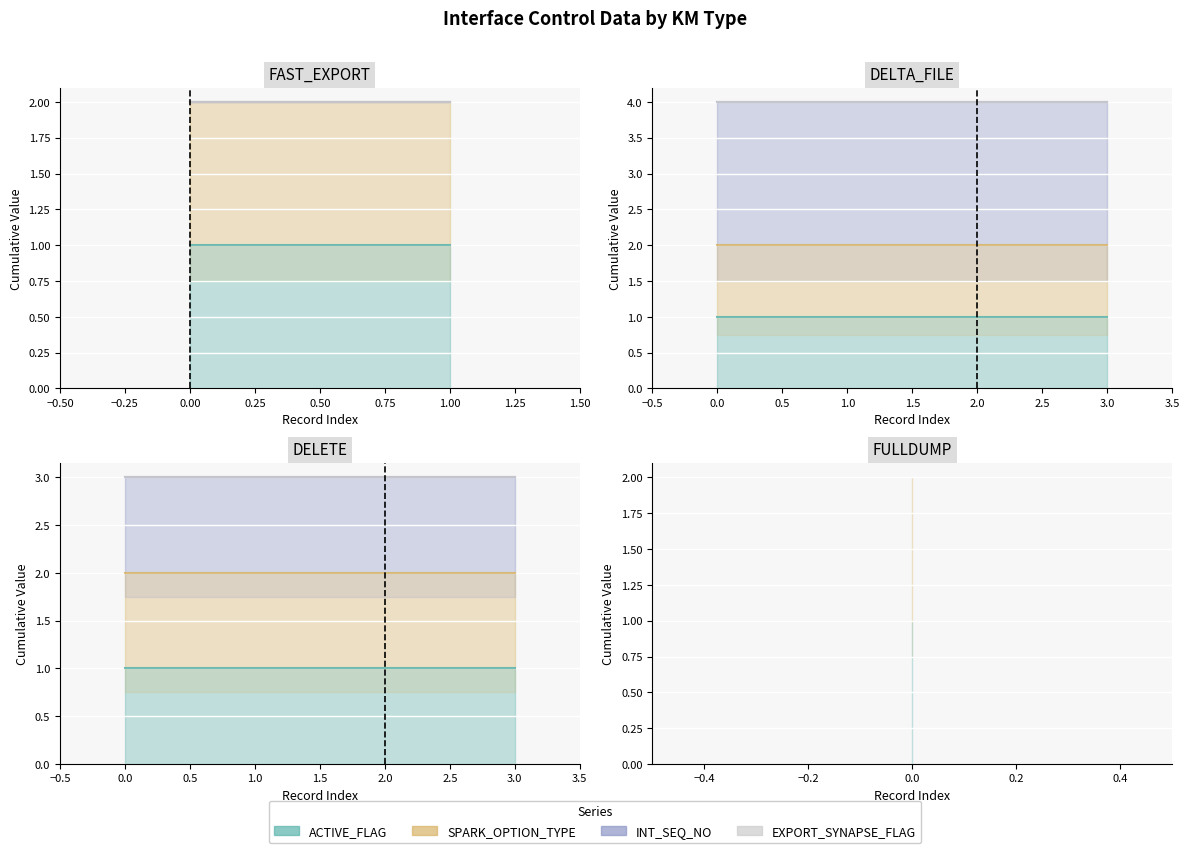

What is the value of the ACTIVE_FLAG point at the 10th from the left?

1